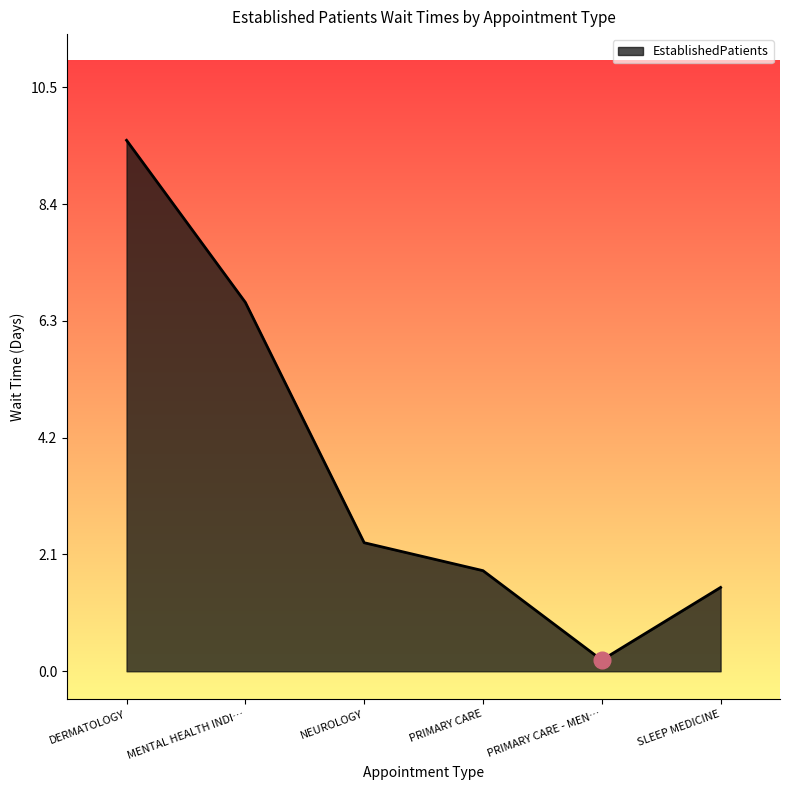

What is the change in value from MENTAL HEALTH INDI… to PRIMARY CARE?

-4.8